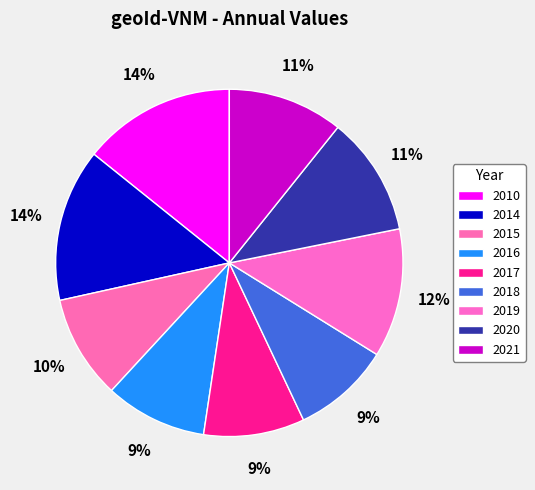

To the nearest percent, what is the average slice percentage?

11%